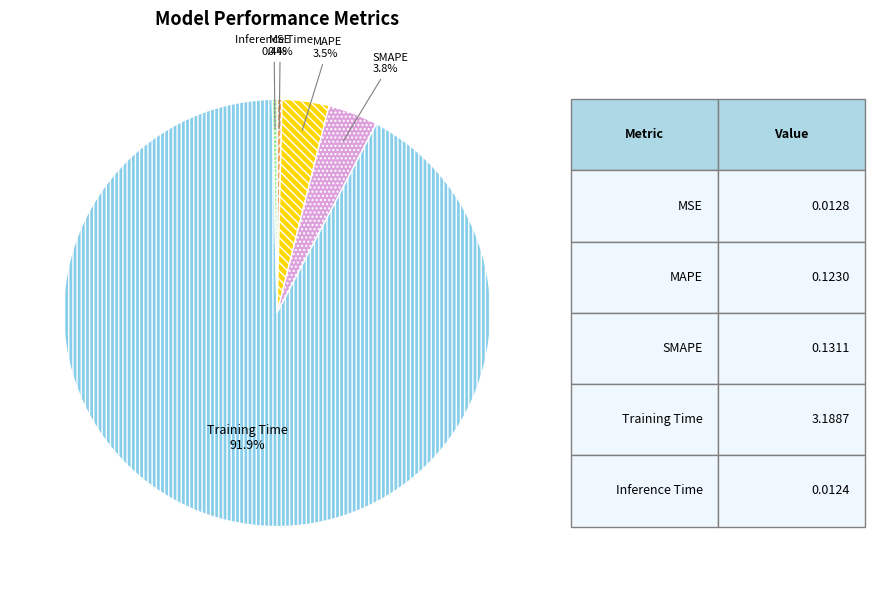

How many slices are in this pie chart?

5